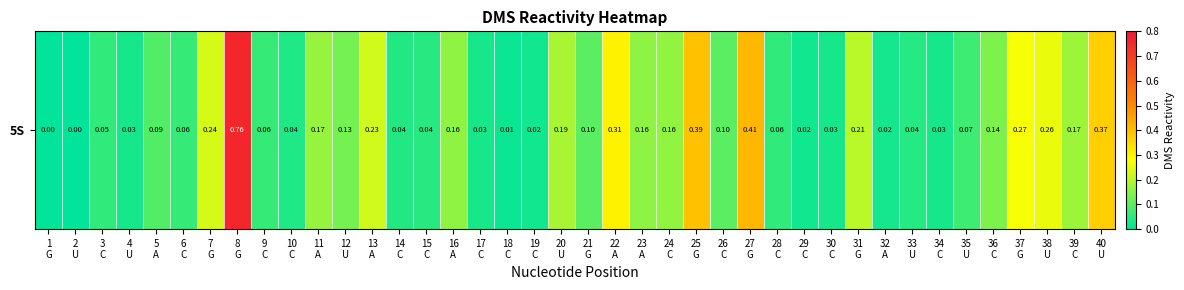

What is the difference between the maximum and minimum values?

0.8